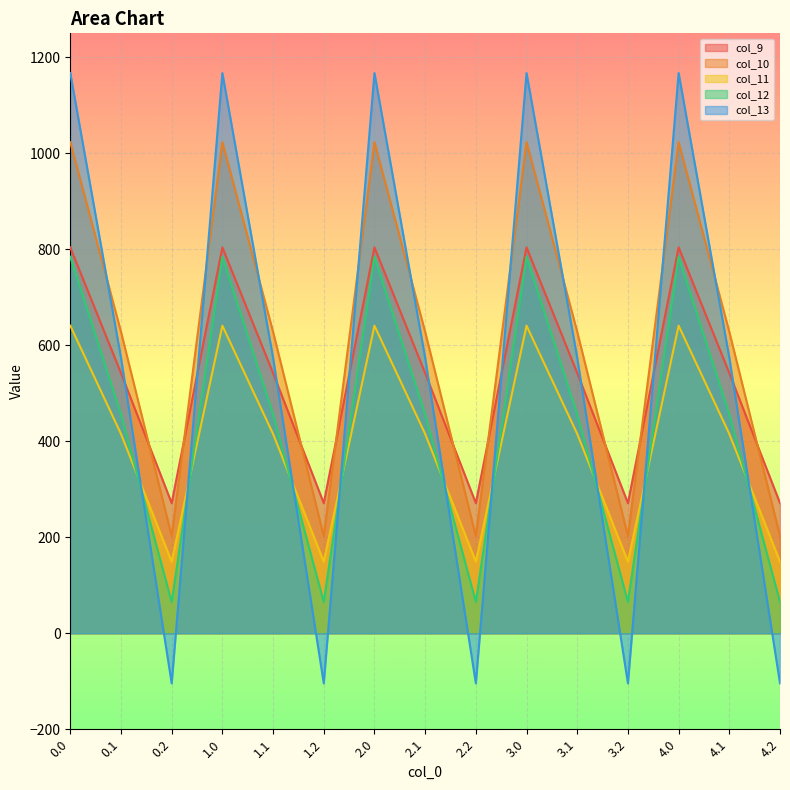

What is the sum of all col_10 values?

9269.1